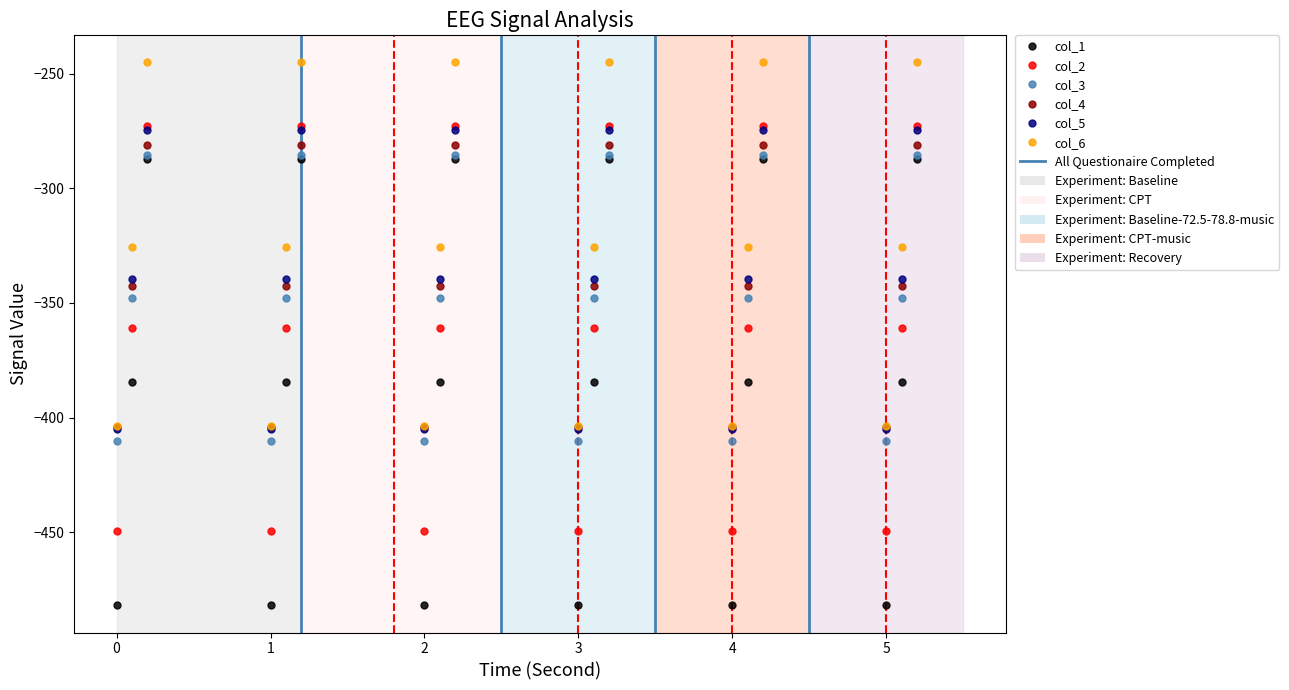

In col_5, how many points are higher than both neighbors (excluding endpoints)?

5